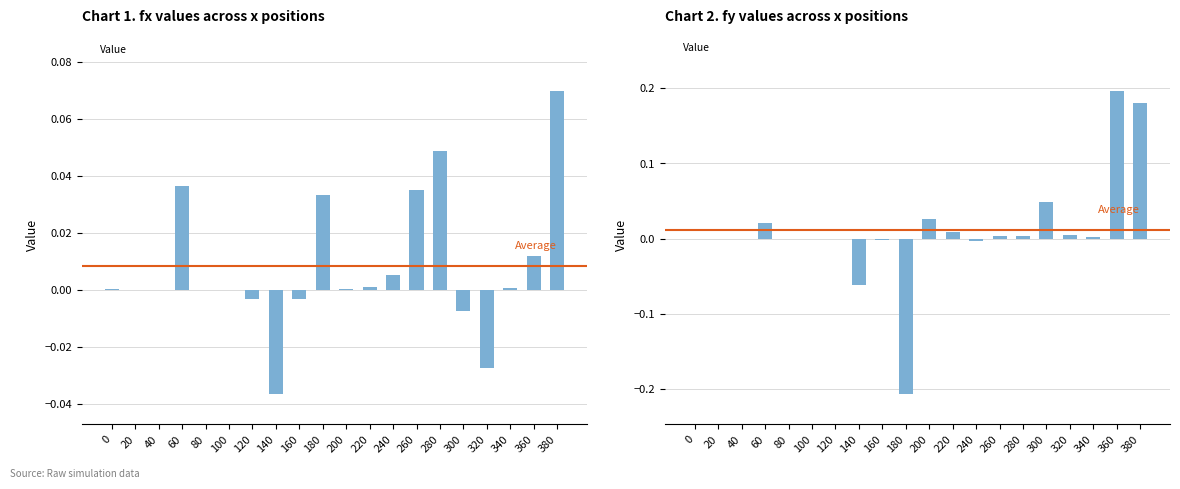

At which category is the sum across all series the highest?

380